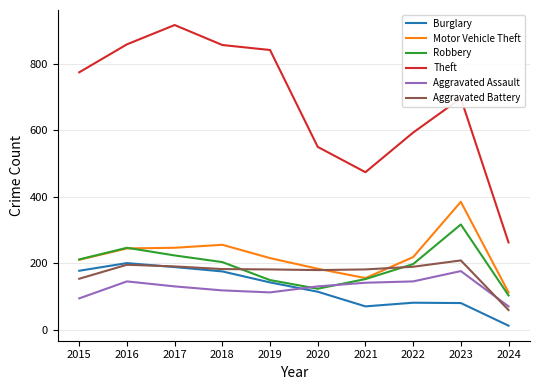

True or false: Motor Vehicle Theft and Burglary cross at least once.

False